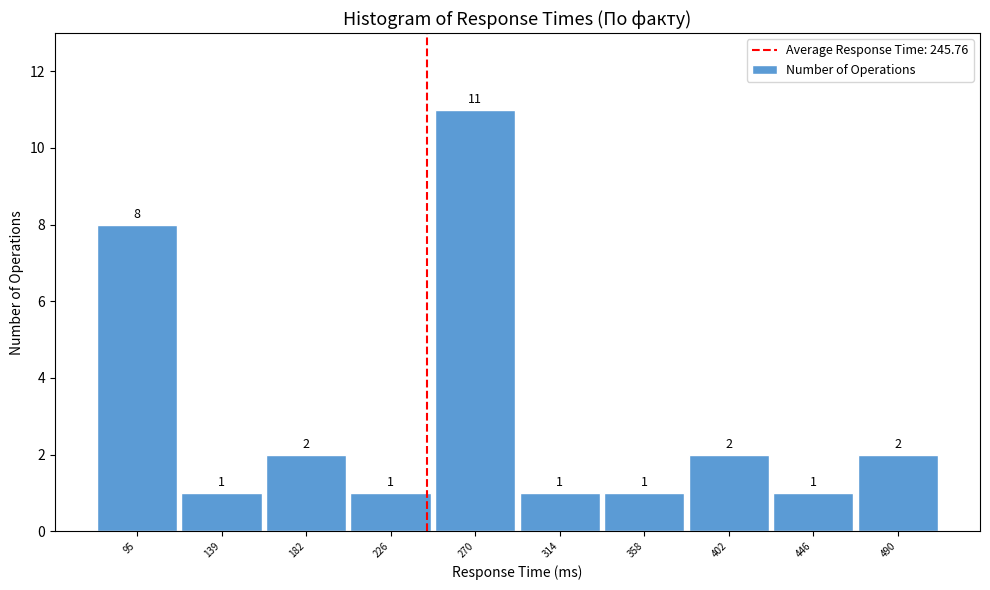

What is the height of the bar covering 115 to 160 on the x-axis? The bar edges are not printed on the chart, so give them approximately, as read against the axis.

1